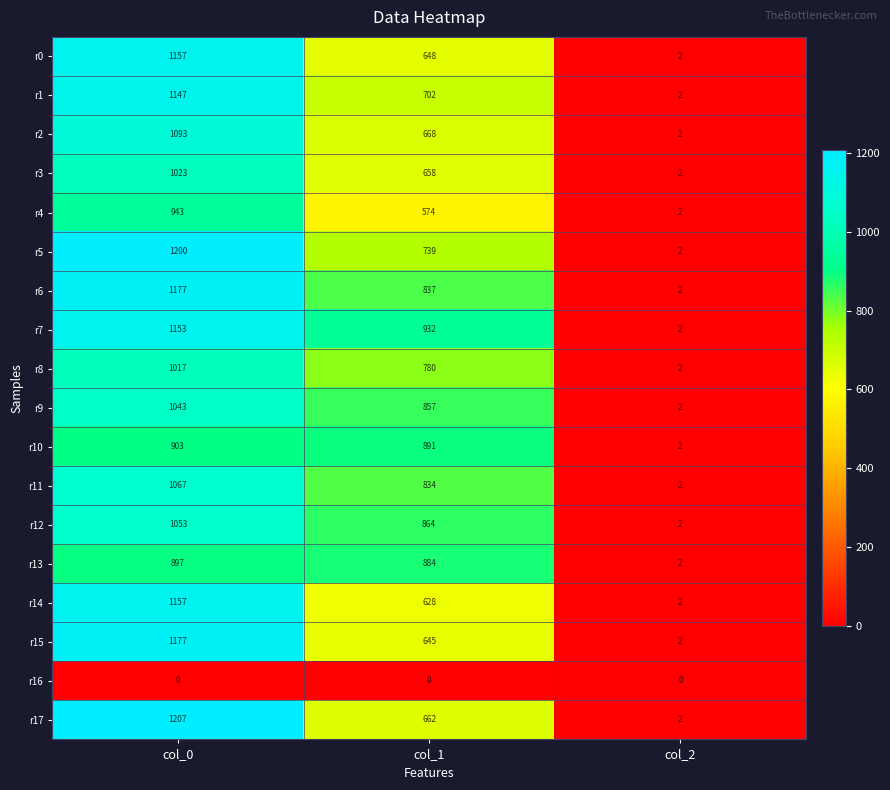

At which category is the sum across all series the highest?

col_0